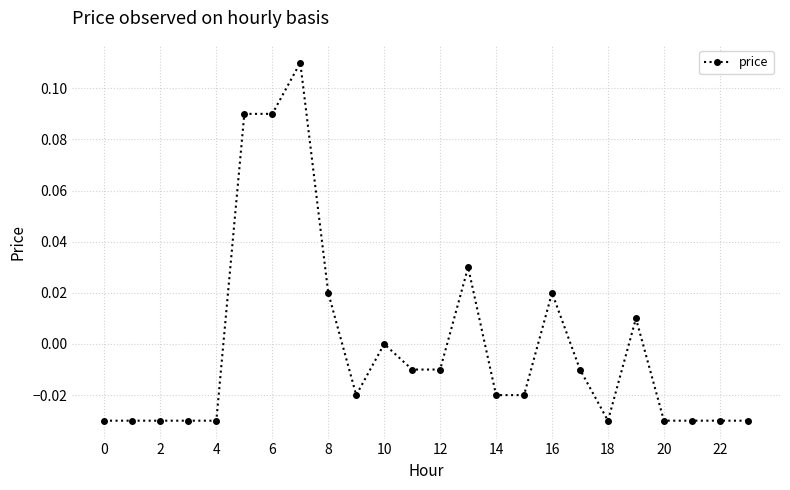

Reading right to left, what are all the values shown in this chart?

-0.0	-0.0	-0.0	-0.0	0.0	-0.0	-0.0	0.0	-0.0	-0.0	0.0	-0.0	-0.0	0.0	-0.0	0.0	0.1	0.1	0.1	-0.0	-0.0	-0.0	-0.0	-0.0